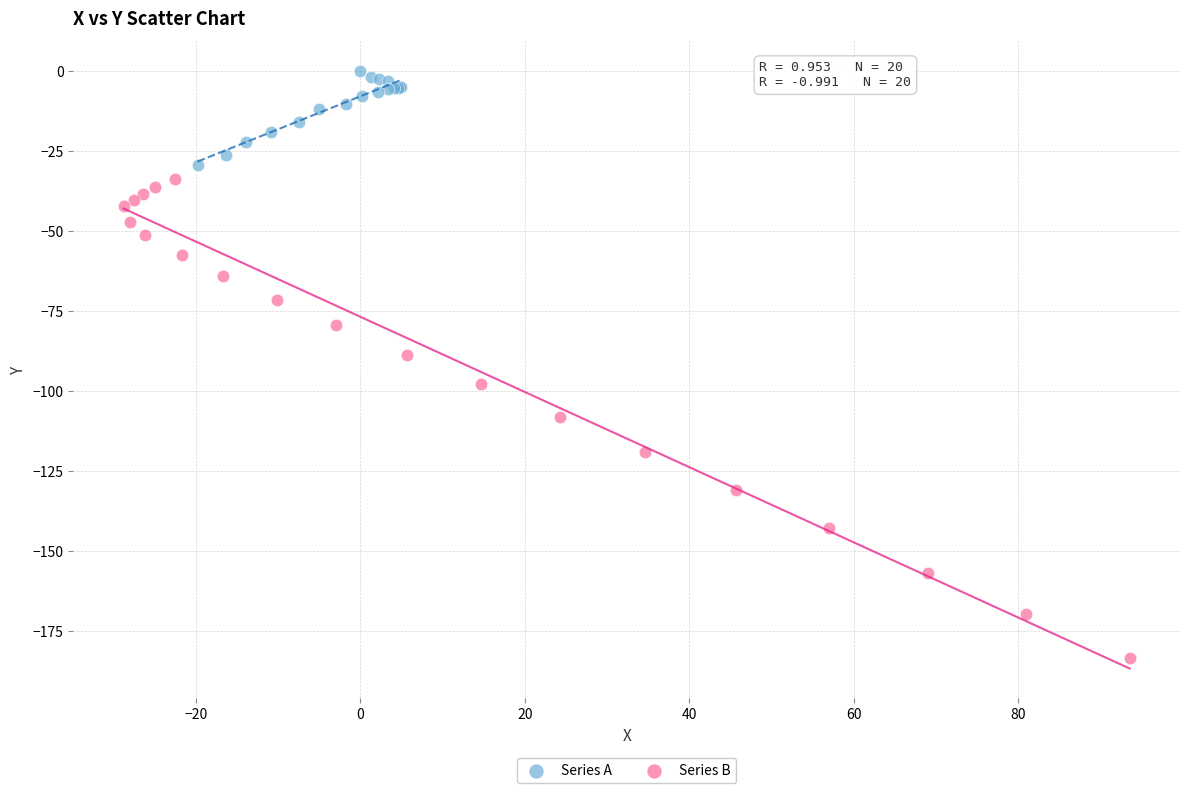

What are all the series names shown in the legend?

Series A, Series B